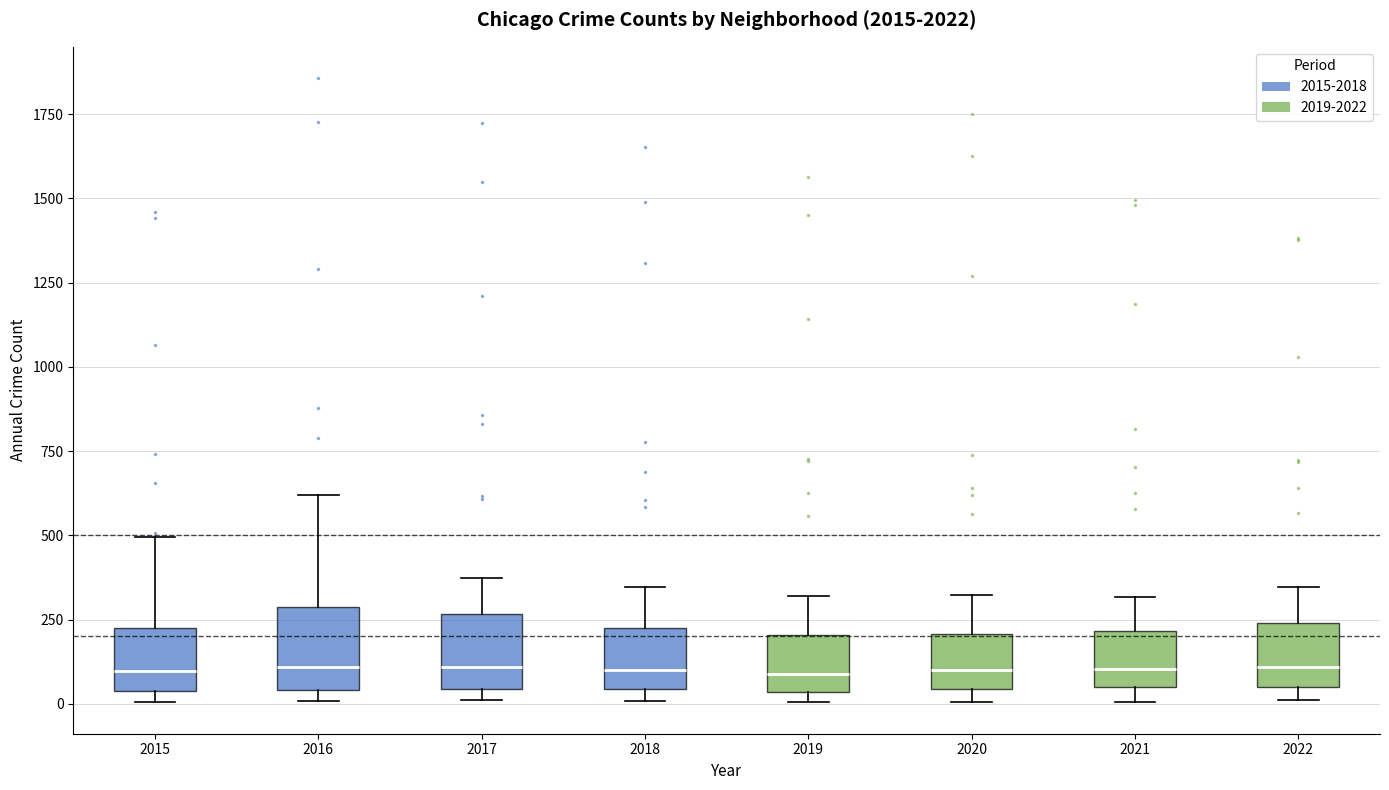

Where does the upper whisker of the box at x = 2018 end on the y-axis? The values are not printed on the chart, so give them approximately, as read against the axis.

350